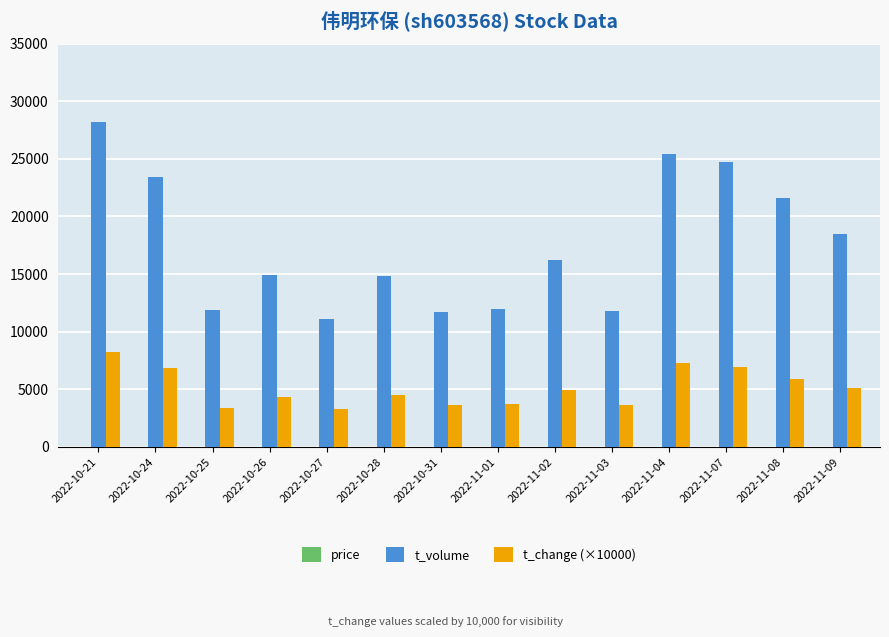

What is the maximum value shown in the chart?

28151.0